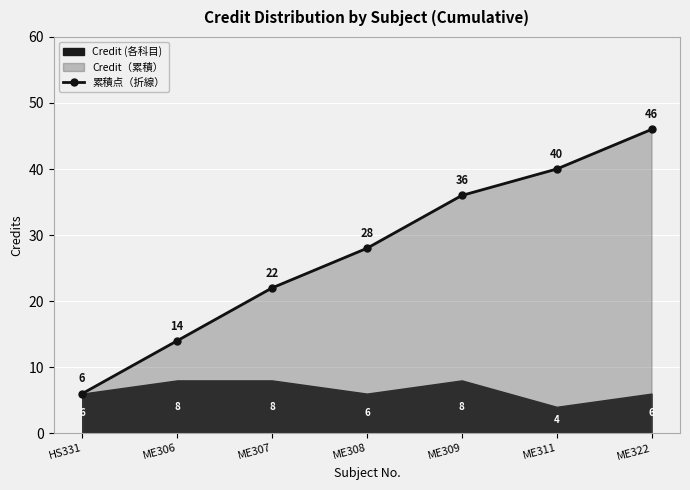

Read the value at ME306, to the nearest 5.

15